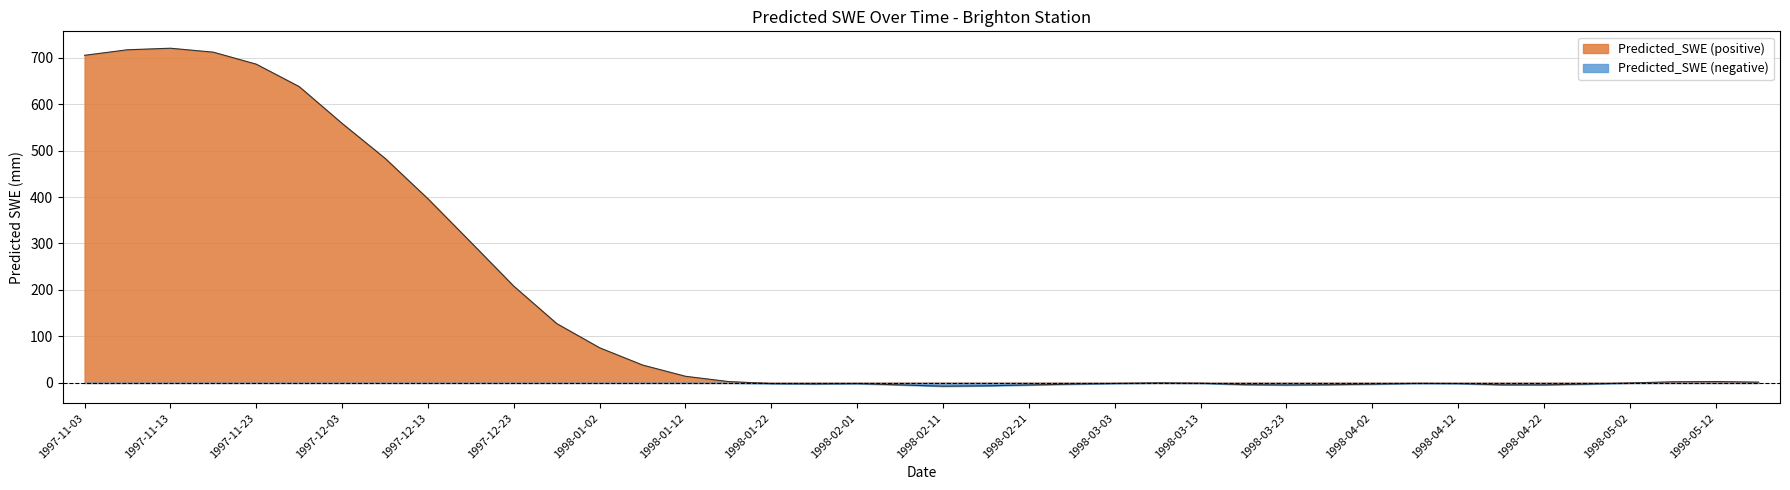

What is the approximate value at 1998-03-23?

-4.4